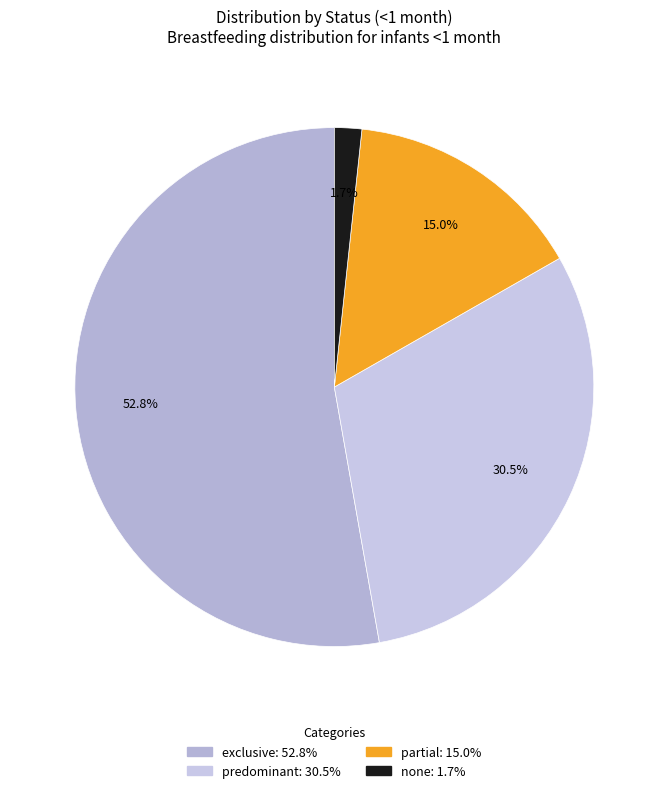

How many segments does this pie chart have?

4